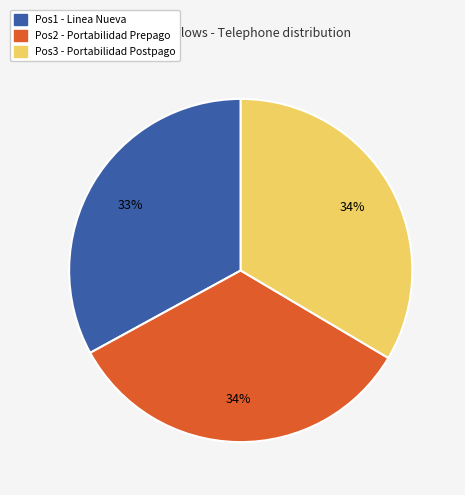

Combined, do Pos3 and Pos1 account for over 50%?

Yes